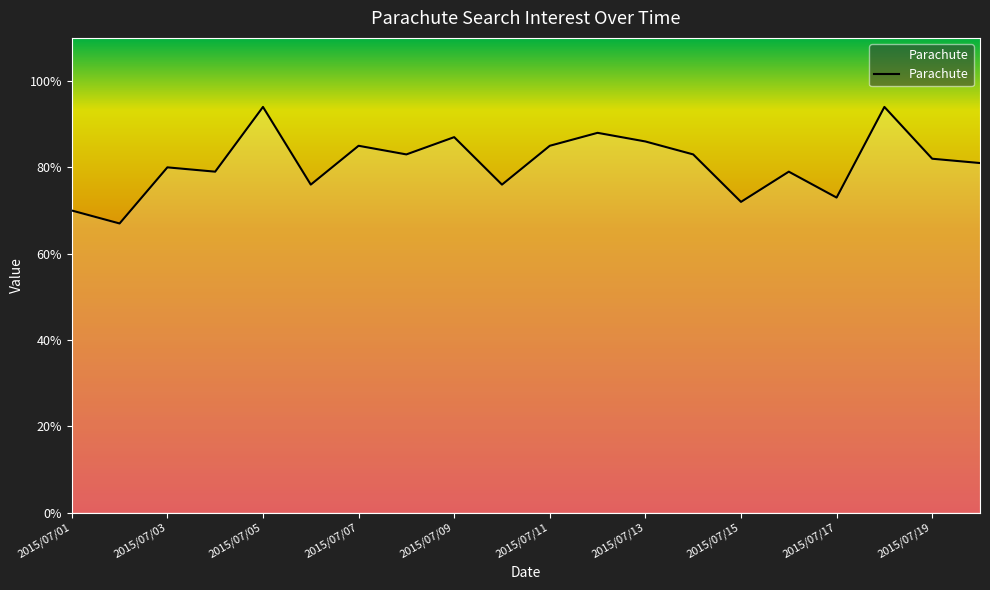

What is the difference between the maximum and minimum values?

27